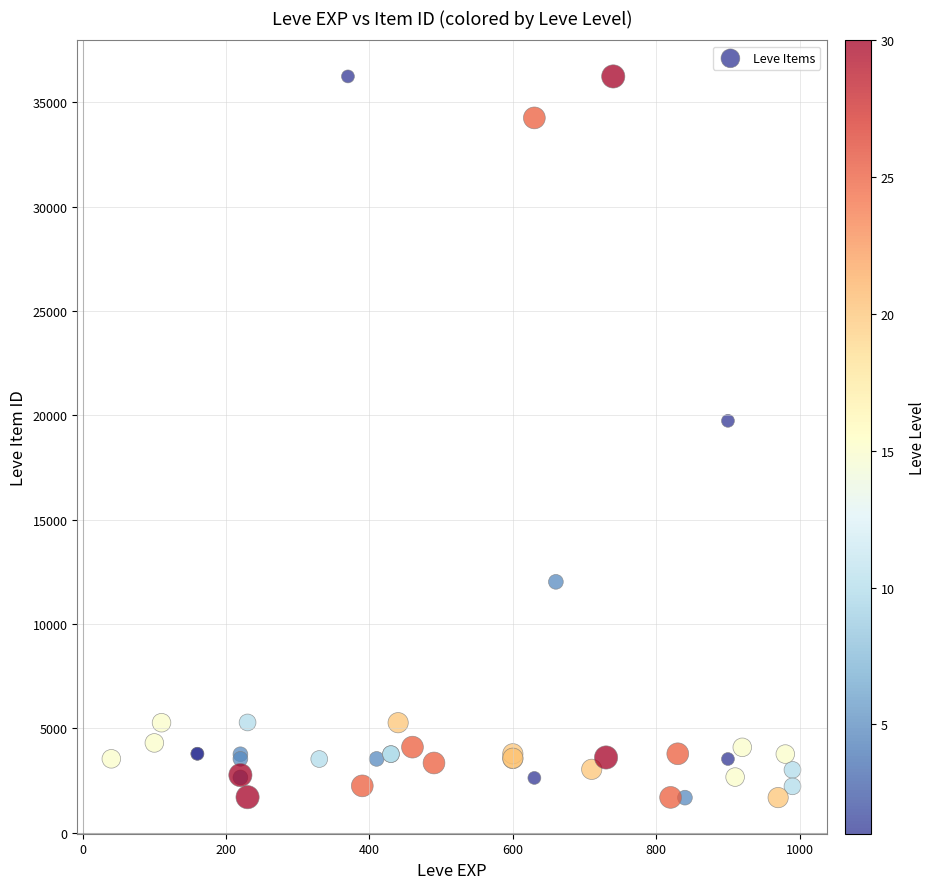

What Y value in the scatter plot is closest to 18967?

19744